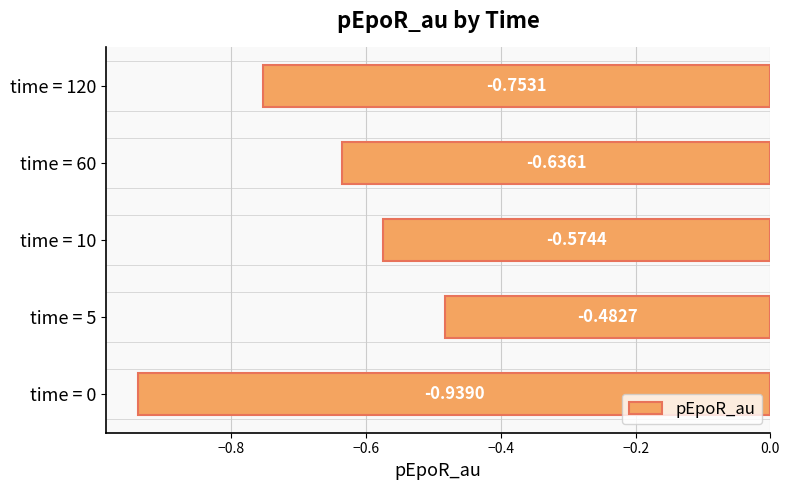

Between time = 120 and time = 10, which is larger?

time = 10